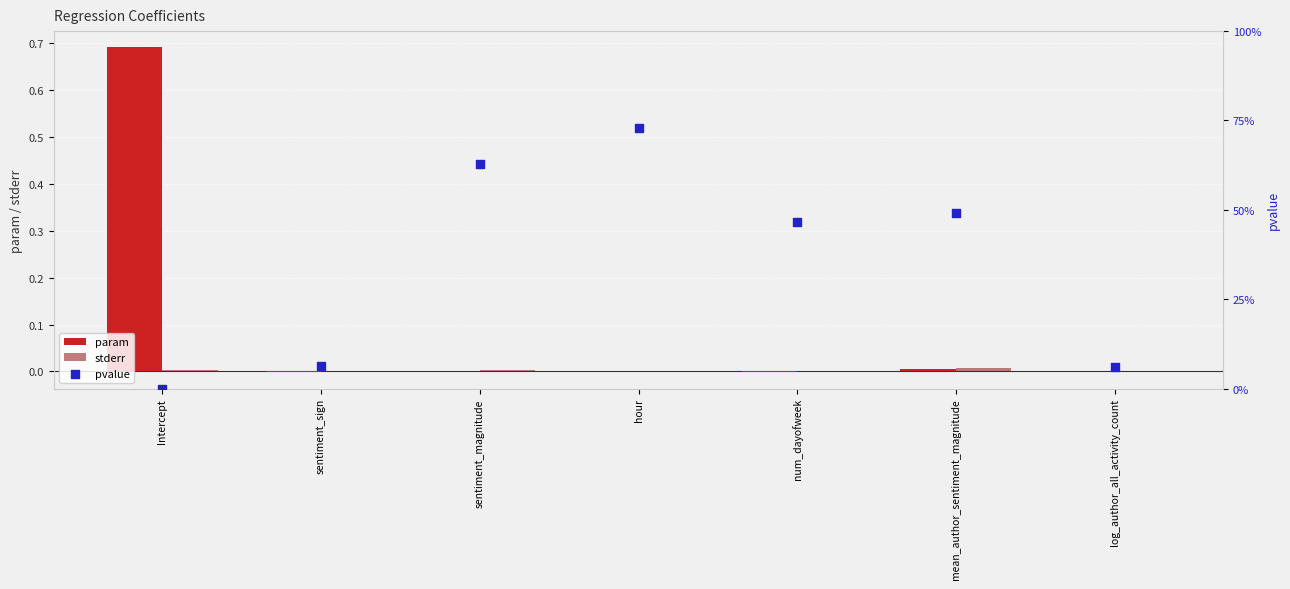

Which series has the widest spread of Y values?

pvalue